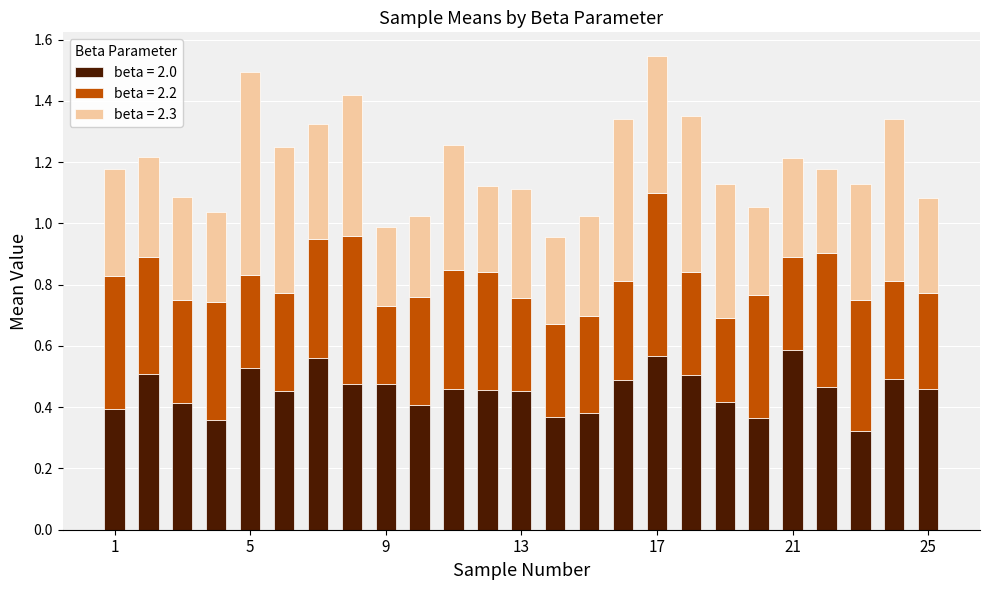

What is the sum of all beta = 2.0 values?

11.4